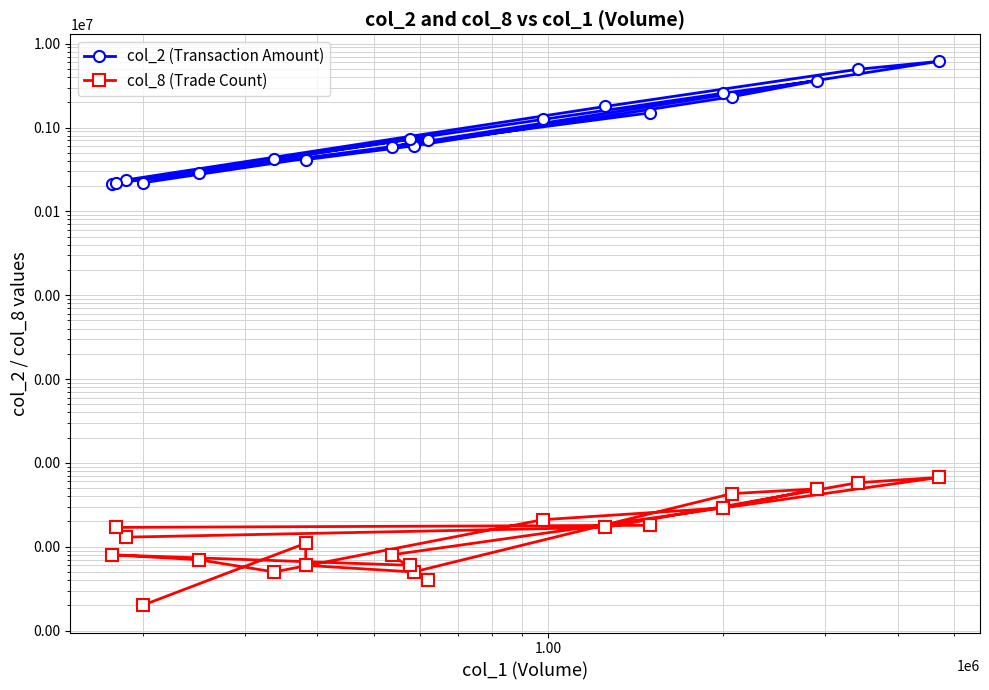

In col_8 (Trade Count), how many points are higher than both neighbors (excluding endpoints)?

4